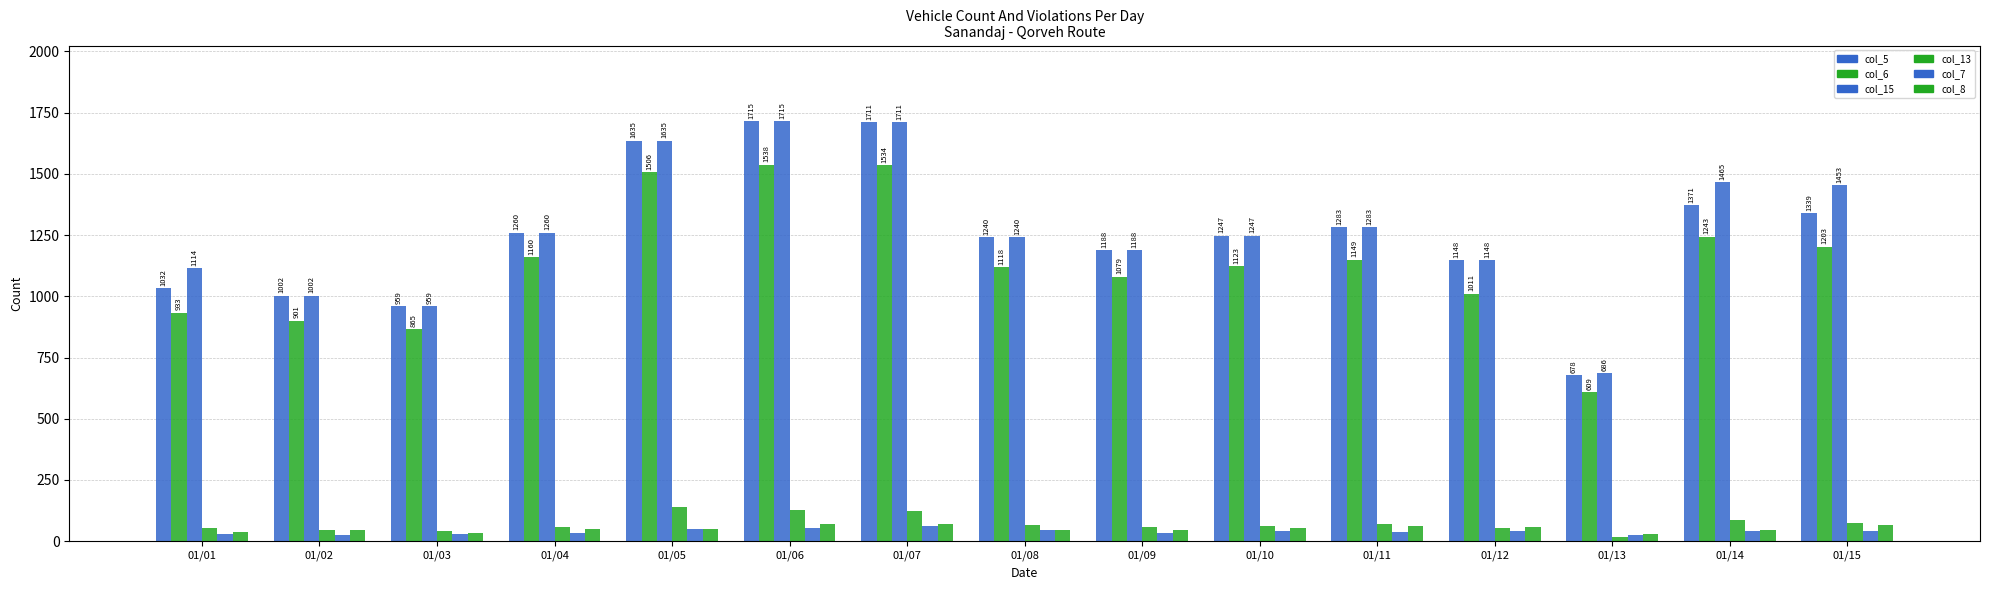

How many series are shown in this chart?

6